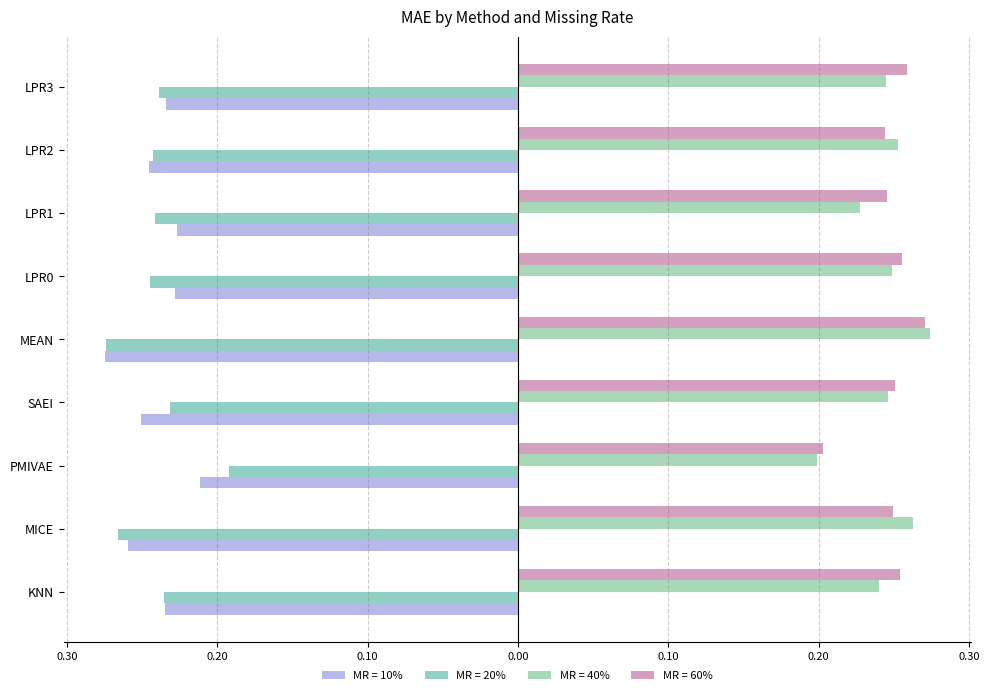

True or false: MR = 40% has a value of 0.2 at KNN.

True